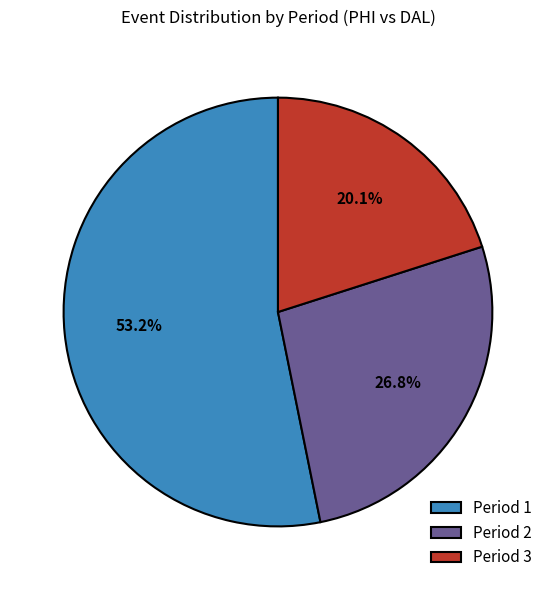

Does Period 2 account for over 50% of the chart?

No